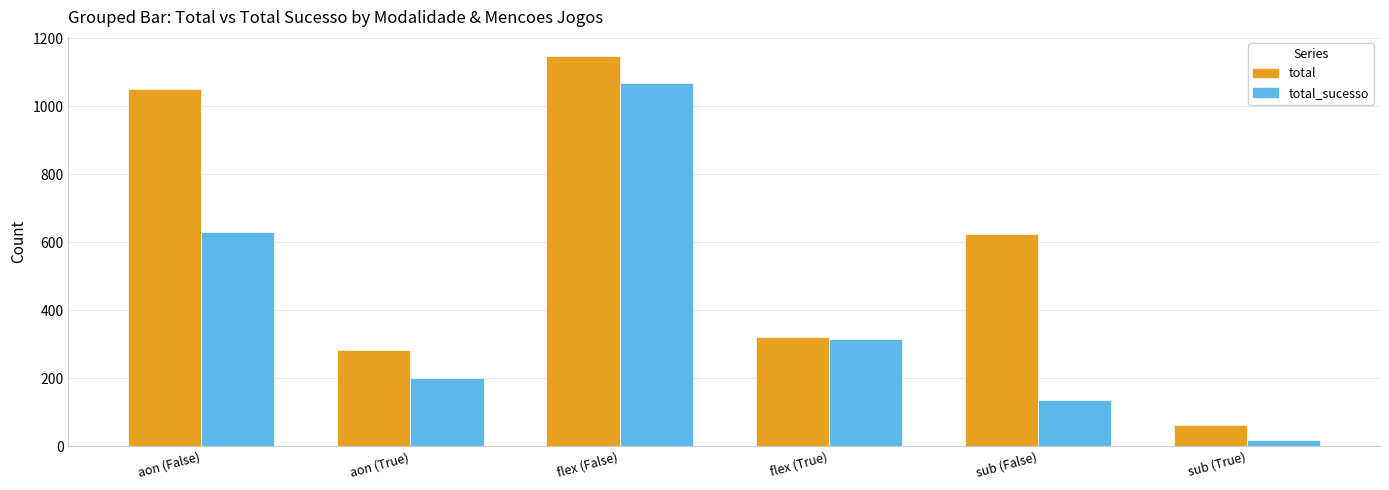

The total_sucesso series shows 220 at sub (False). True or false?

False